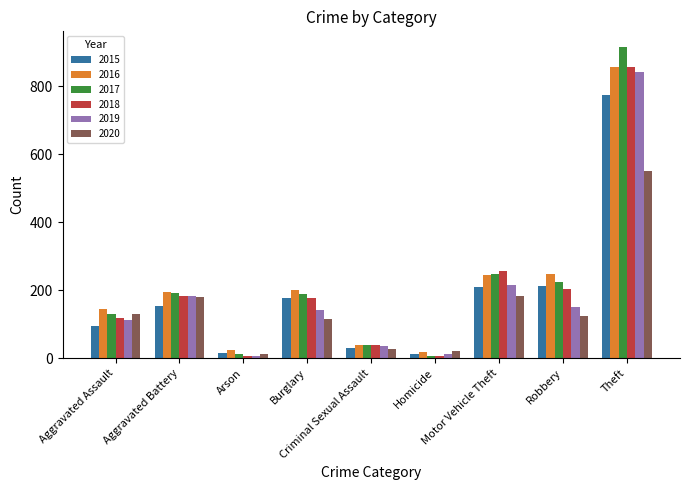

At how many categories does at least one series exceed 711?

1